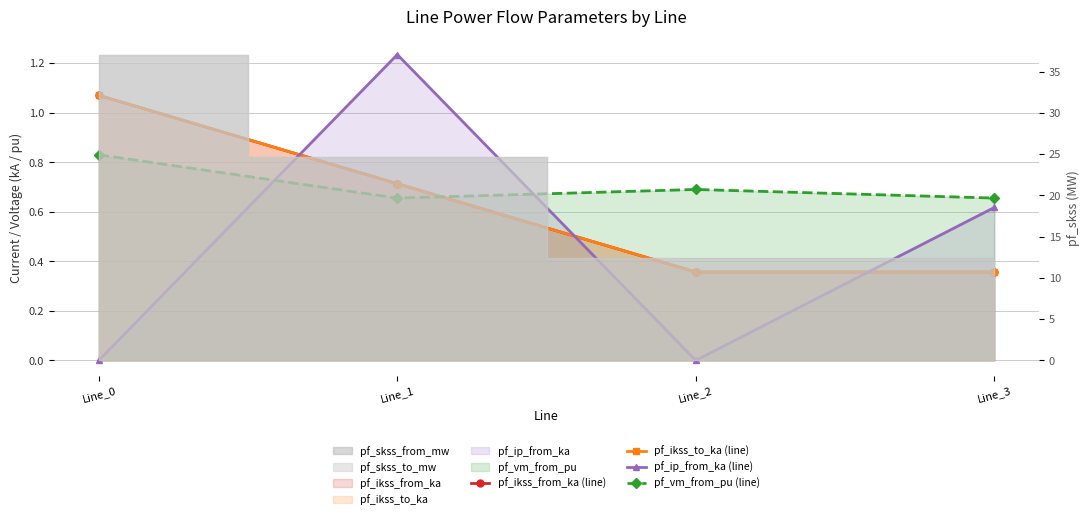

What is the difference between the pf_ip_from_ka (line) values at Line_3 and Line_0?

0.6